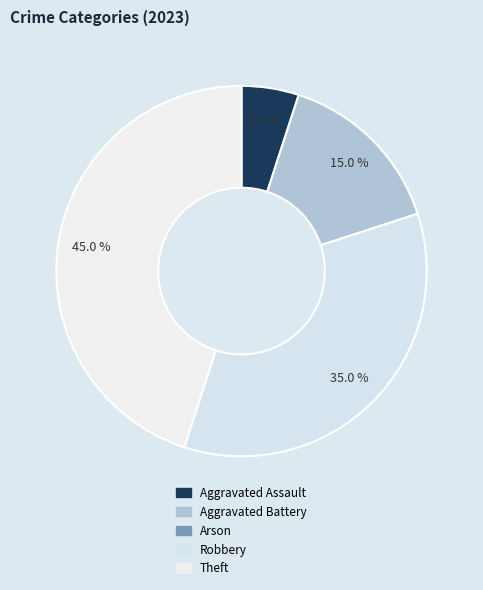

Which has a higher value, Arson or Aggravated Assault?

Aggravated Assault